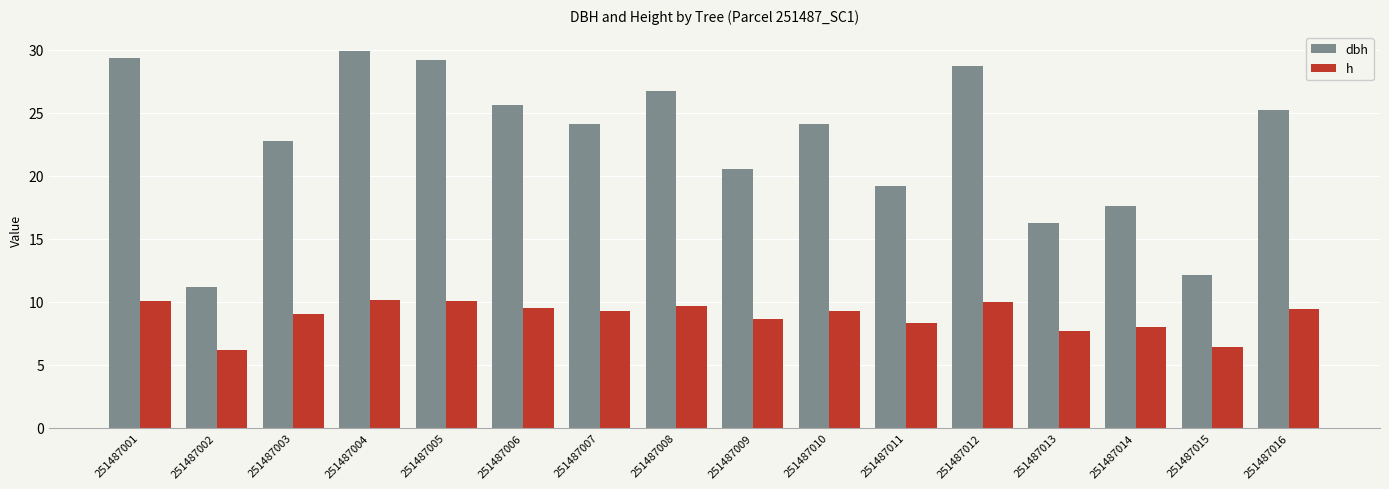

At how many categories does at least one series exceed 19?

12